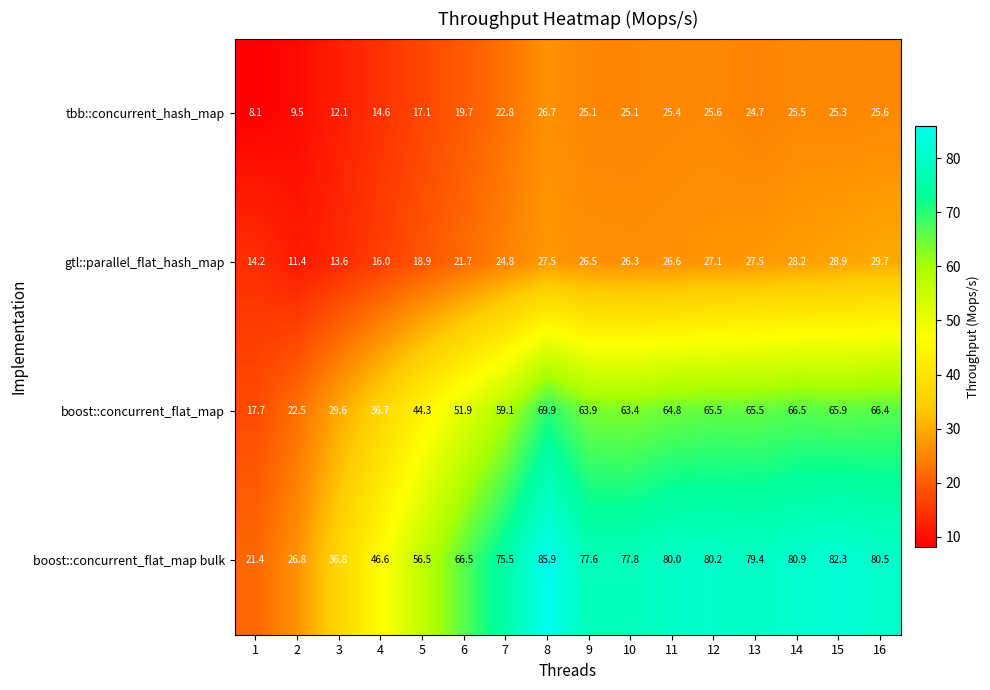

At 12, list the series in order from smallest to largest.

tbb::concurrent_hash_map, gtl::parallel_flat_hash_map, boost::concurrent_flat_map, boost::concurrent_flat_map bulk